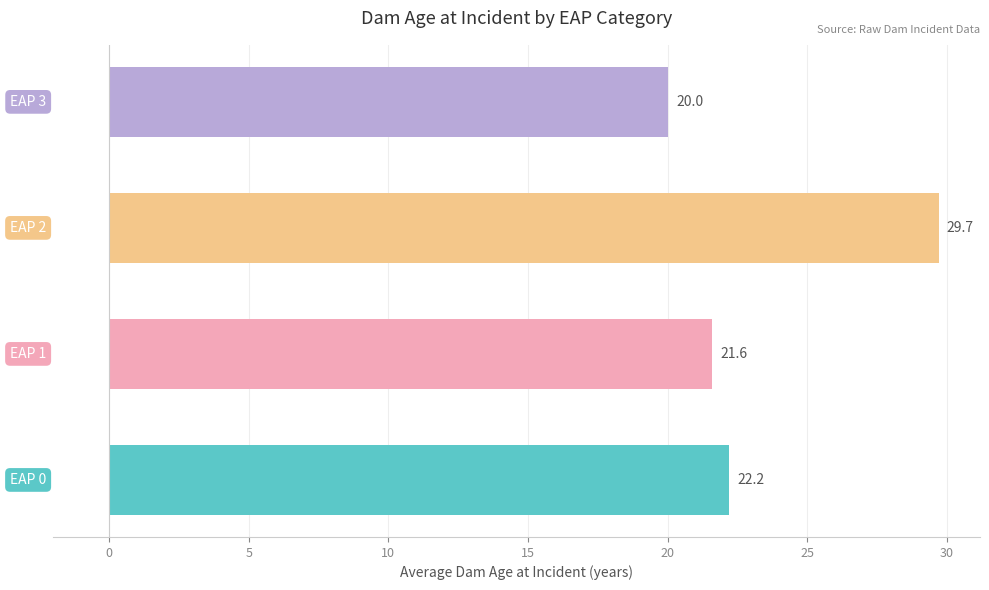

What is the maximum value shown in the chart?

29.7